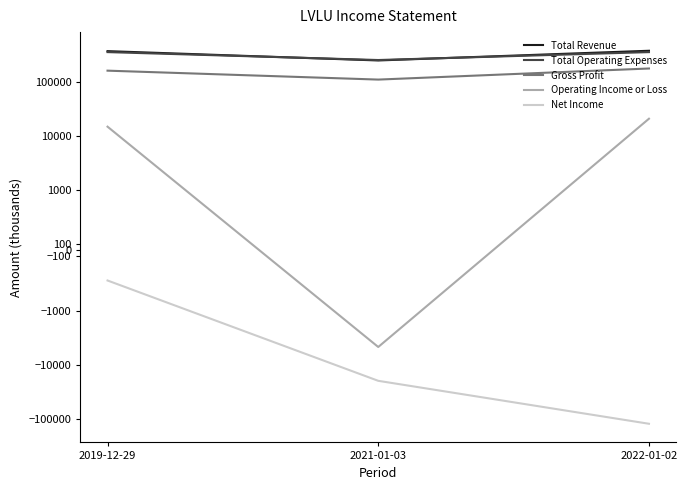

What position from the right is 2022-01-02?

1